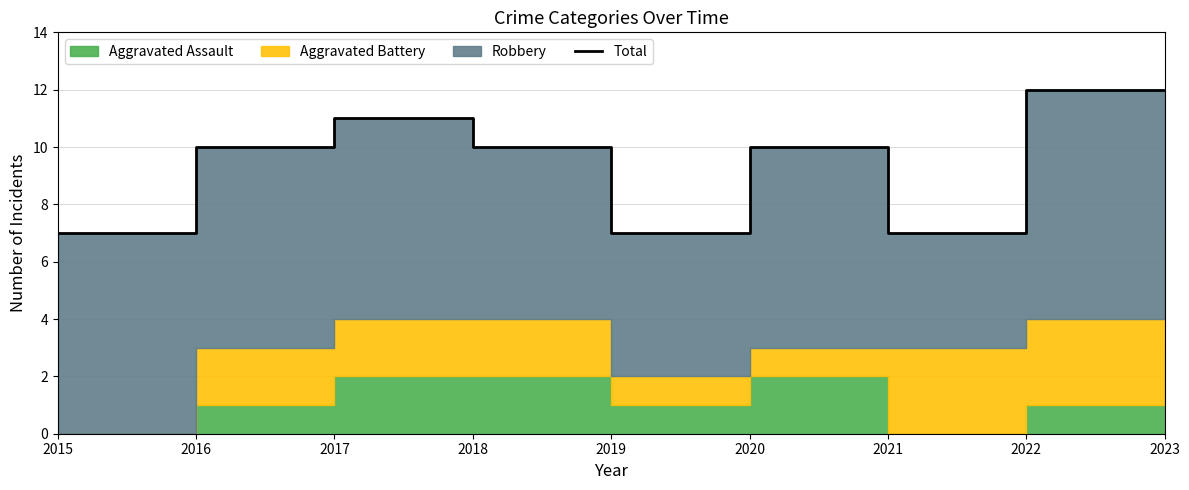

List the labels in order of value, largest first.

2022, 2023, 2017, 2016, 2018, 2020, 2015, 2019, 2021